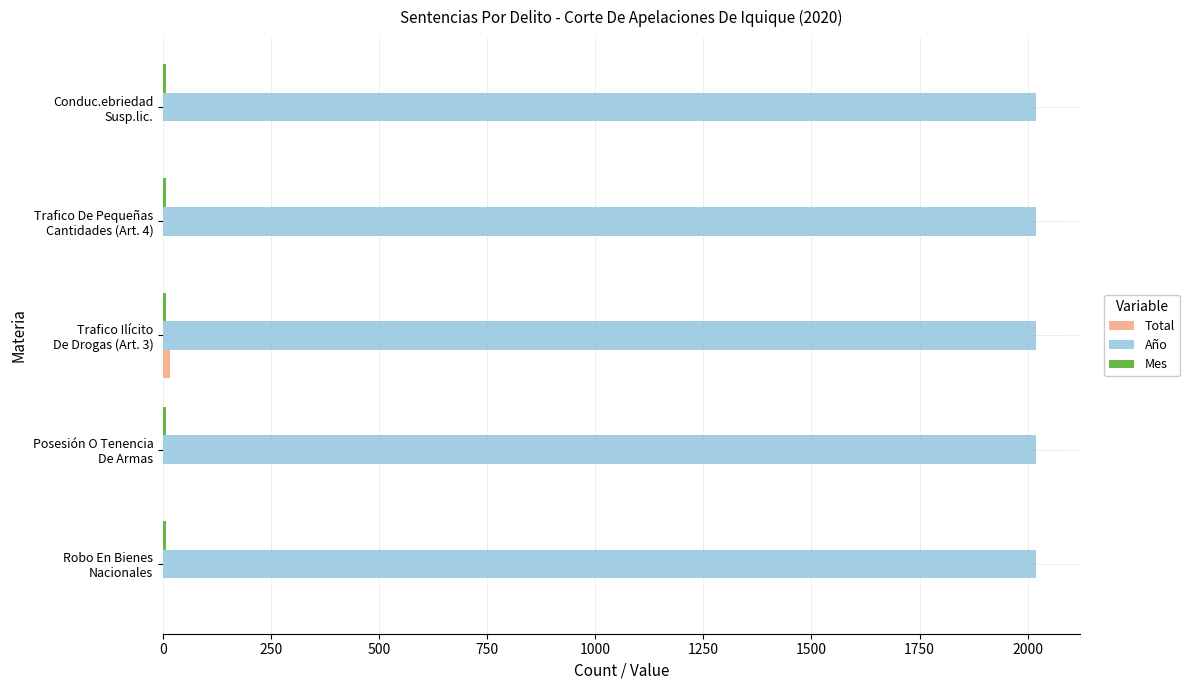

What is the greatest value displayed?

2020